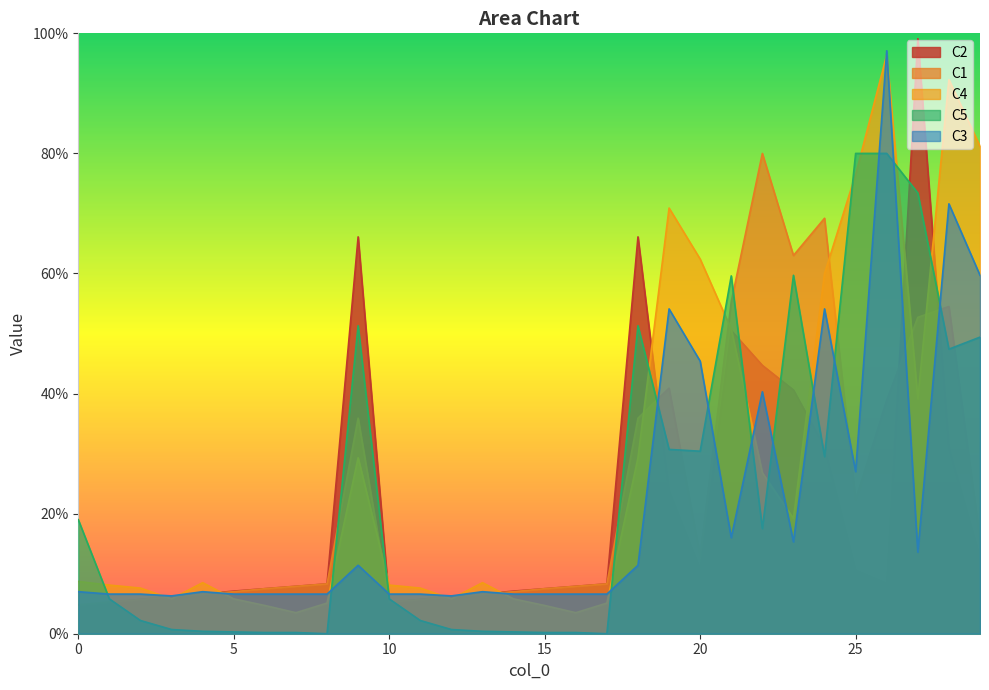

Which category has the highest value in the C2 series?

27